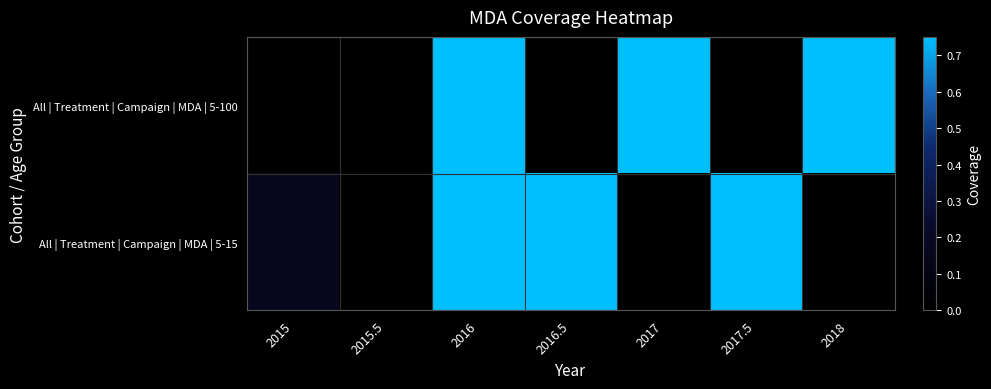

Reading left to right, list all the values displayed in this chart.

All | Treatment | Campaign | MDA | 5-100: 2015=0.0	2015.5=0.0	2016=0.8	2016.5=0.0	2017=0.8	2017.5=0.0	2018=0.8
All | Treatment | Campaign | MDA | 5-15: 2015=0.1	2015.5=0.0	2016=0.8	2016.5=0.8	2017=0.0	2017.5=0.8	2018=0.0